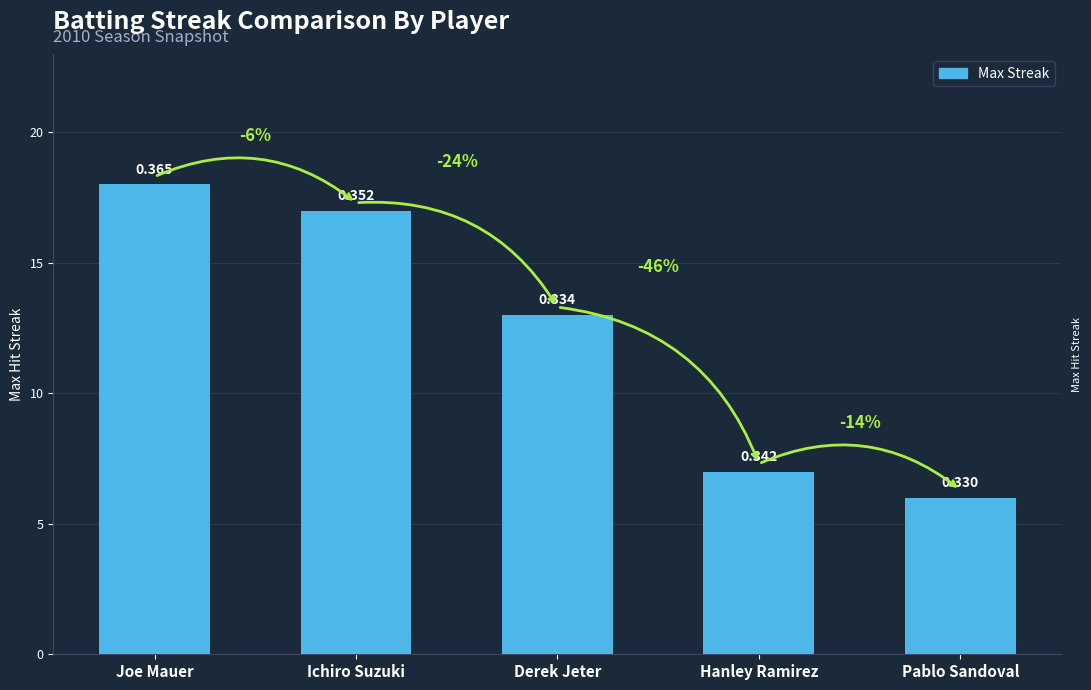

How many bars are there in total?

5